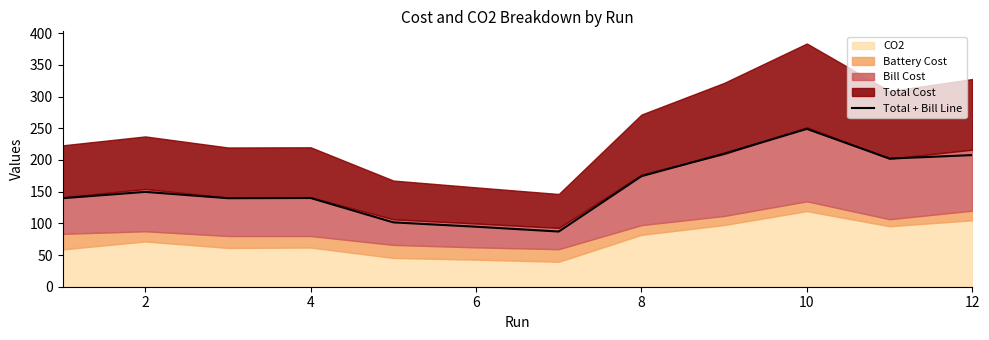

What is the change in value from 0 to 9?

+109.3